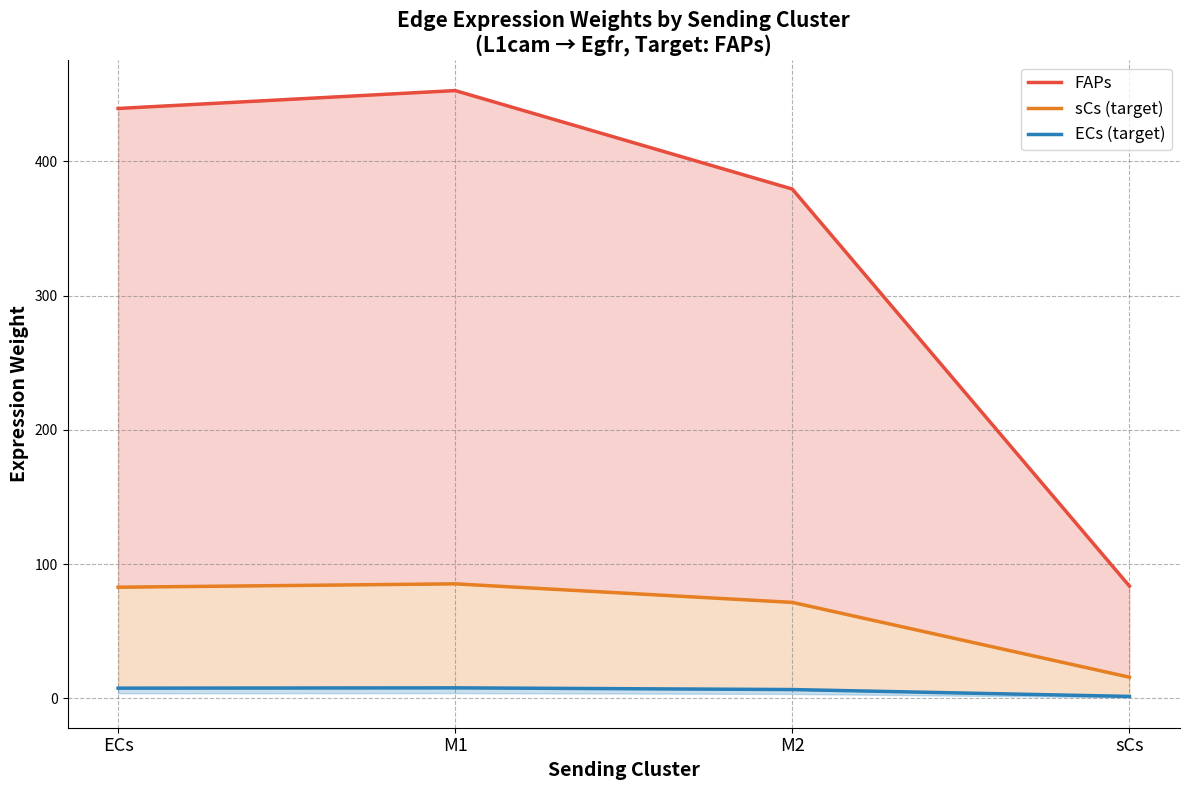

List the series in order of their peak value, lowest first.

ECs (target), sCs (target), FAPs